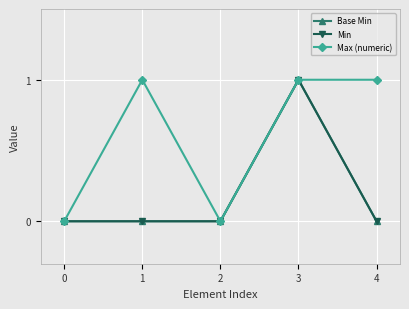

What is the difference between the maximum and minimum values in the Max (numeric) series?

1